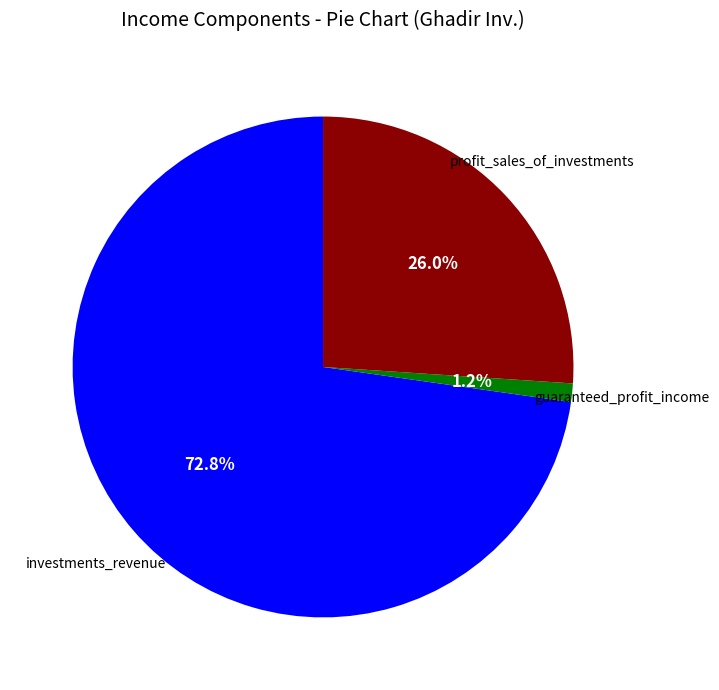

Is there any slice that represents more than half of the pie?

Yes